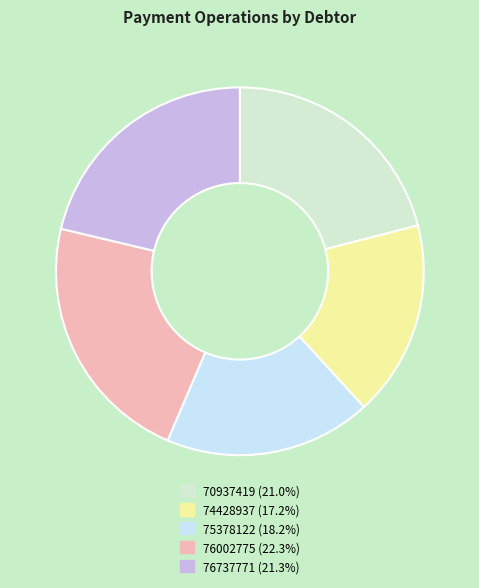

Is there any slice that represents more than half of the pie?

No